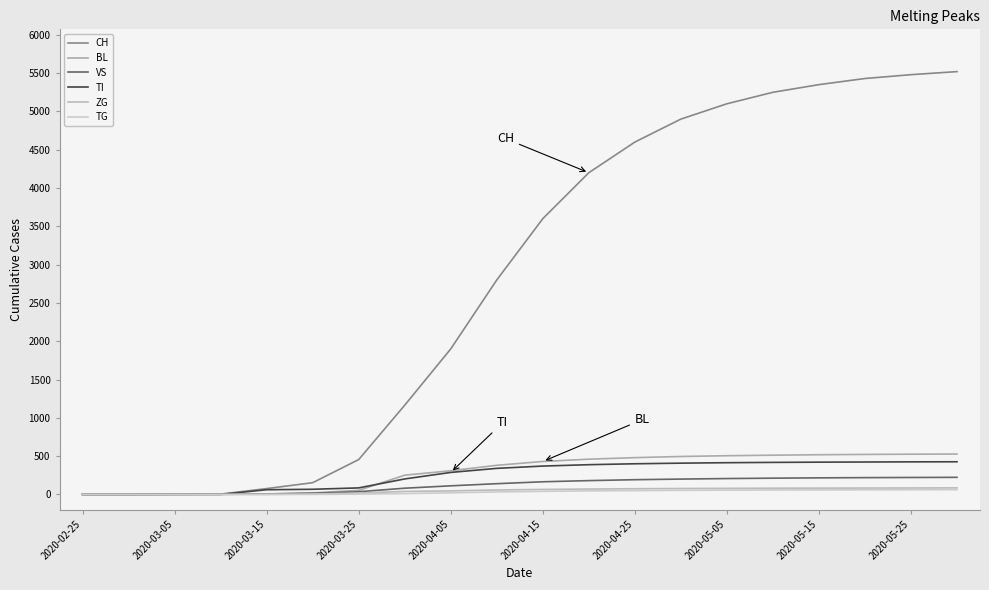

Count the number of data series in this chart.

6